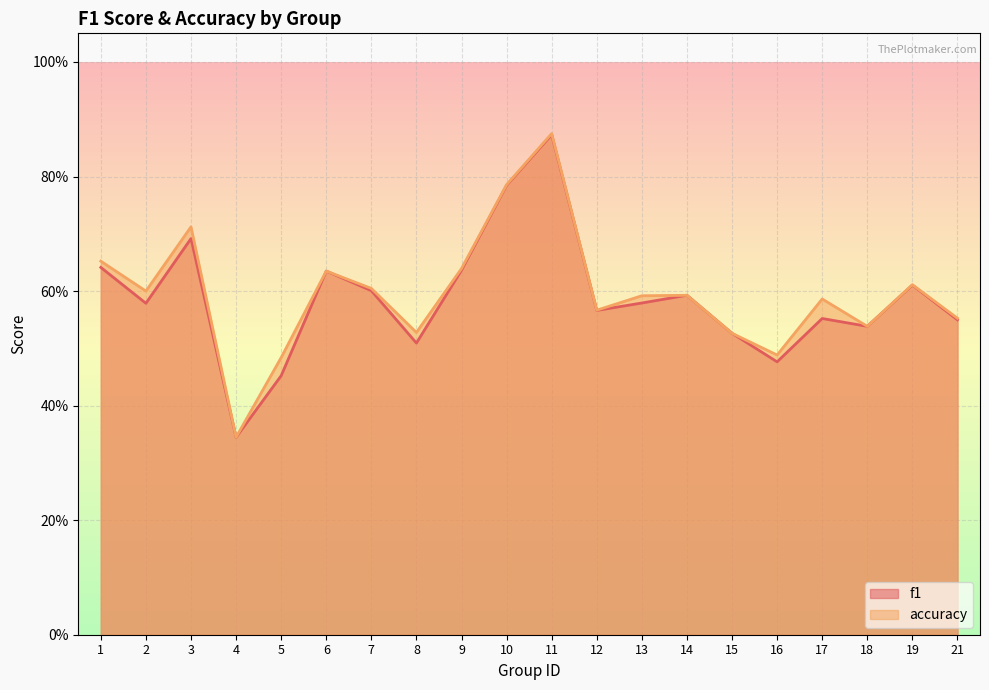

Rank the series at 8 from lowest to highest value.

f1, accuracy